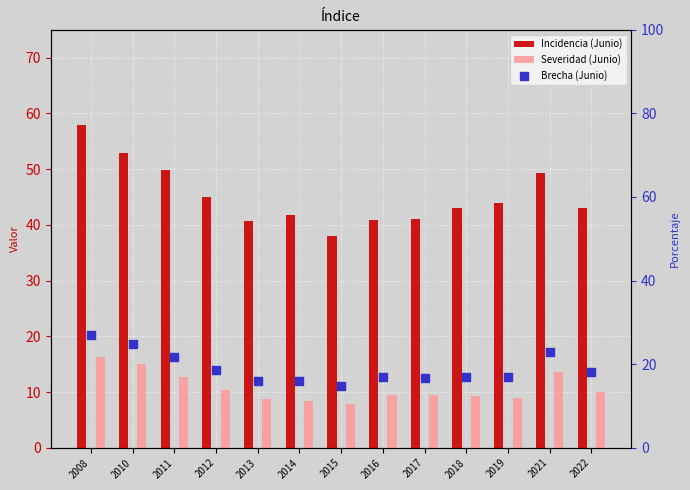

Which series has the largest Y range (max minus min)?

Incidencia (Junio)